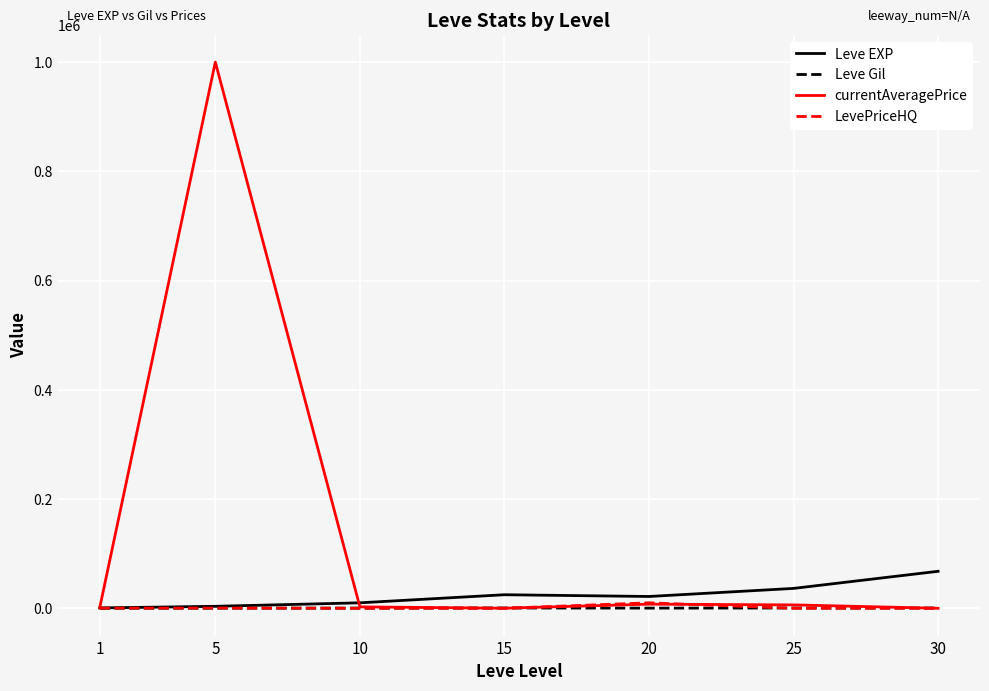

Is it true that Leve EXP equals 630.0 at 1?

True